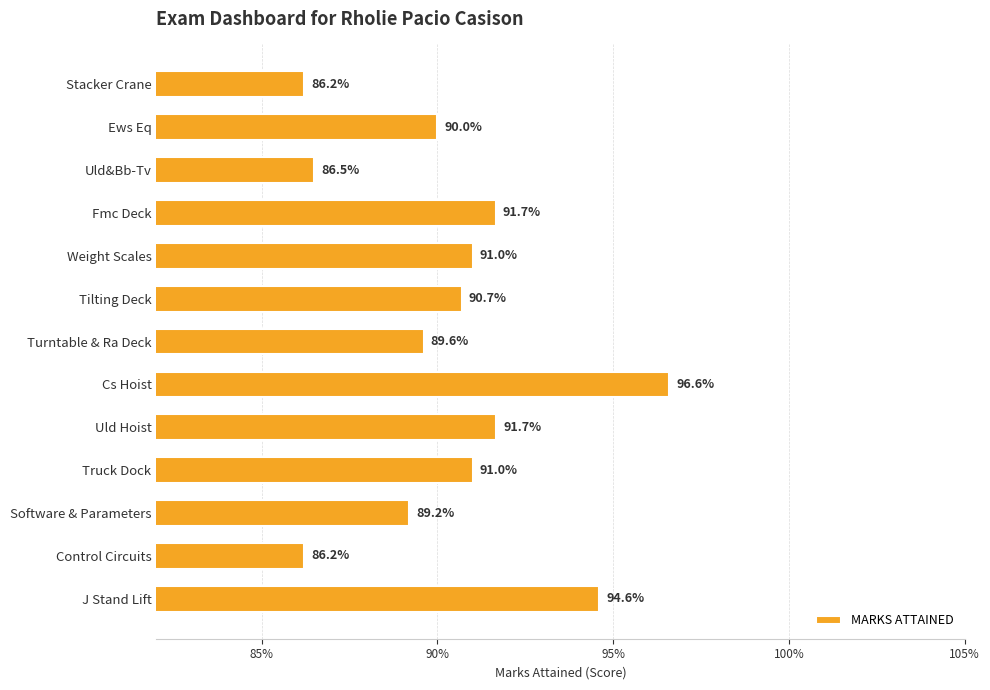

Are the bars grouped side by side (vs. stacked)?

No